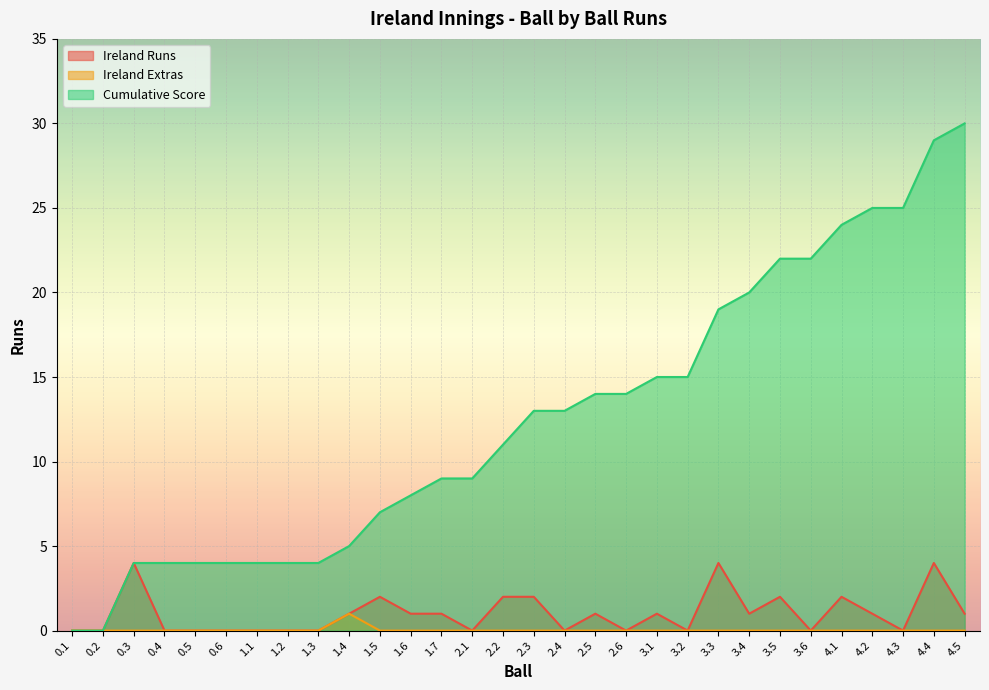

What is the greatest value displayed?

30